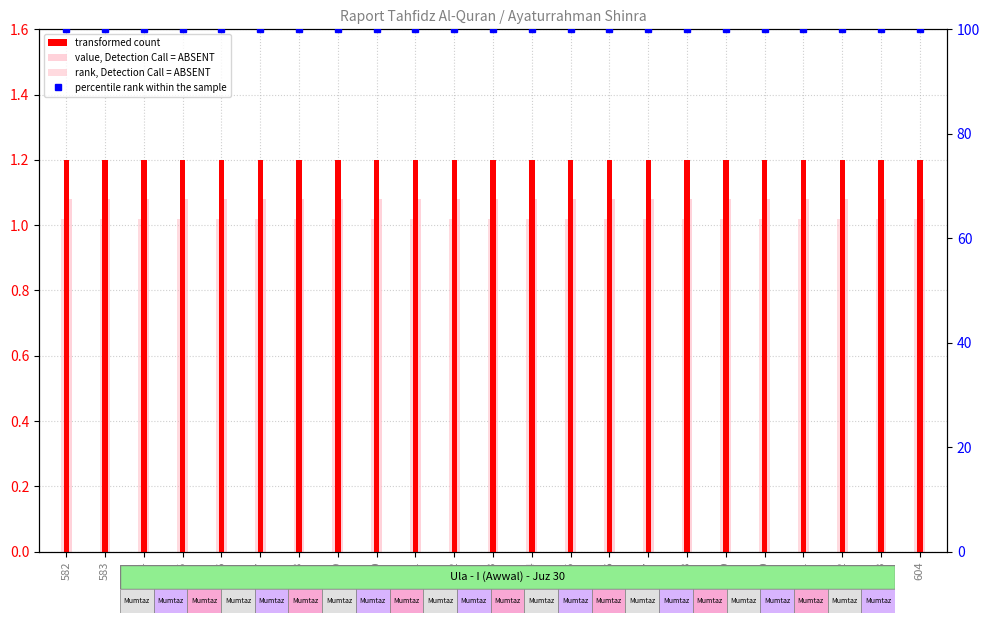

What is the minimum value shown in the chart?

1.0